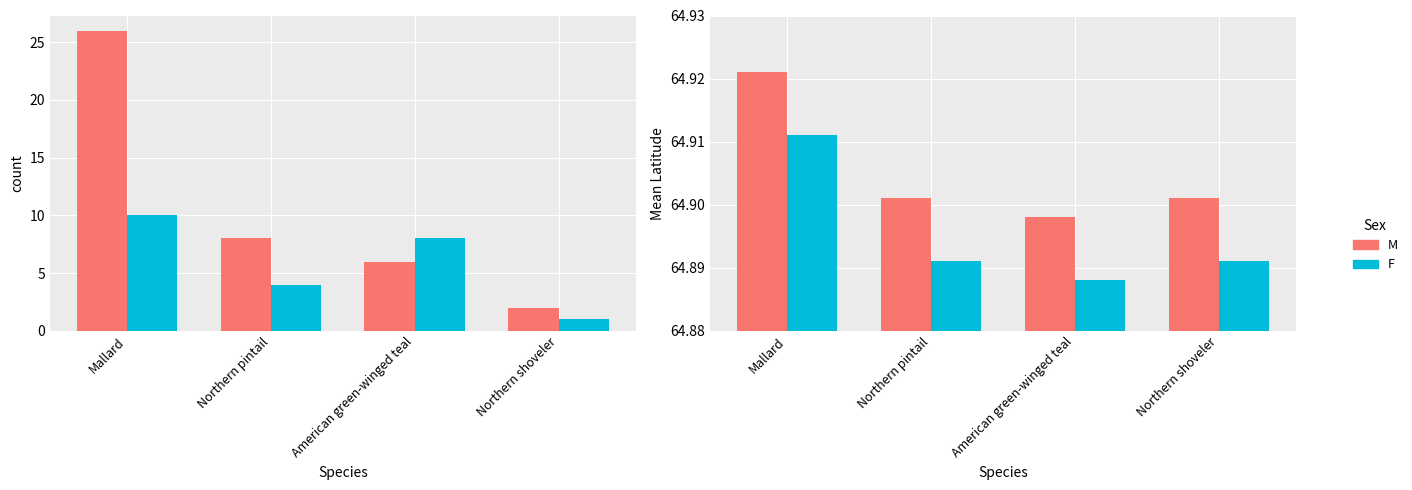

Which has a higher value, Northern pintail or Northern shoveler?

Northern pintail